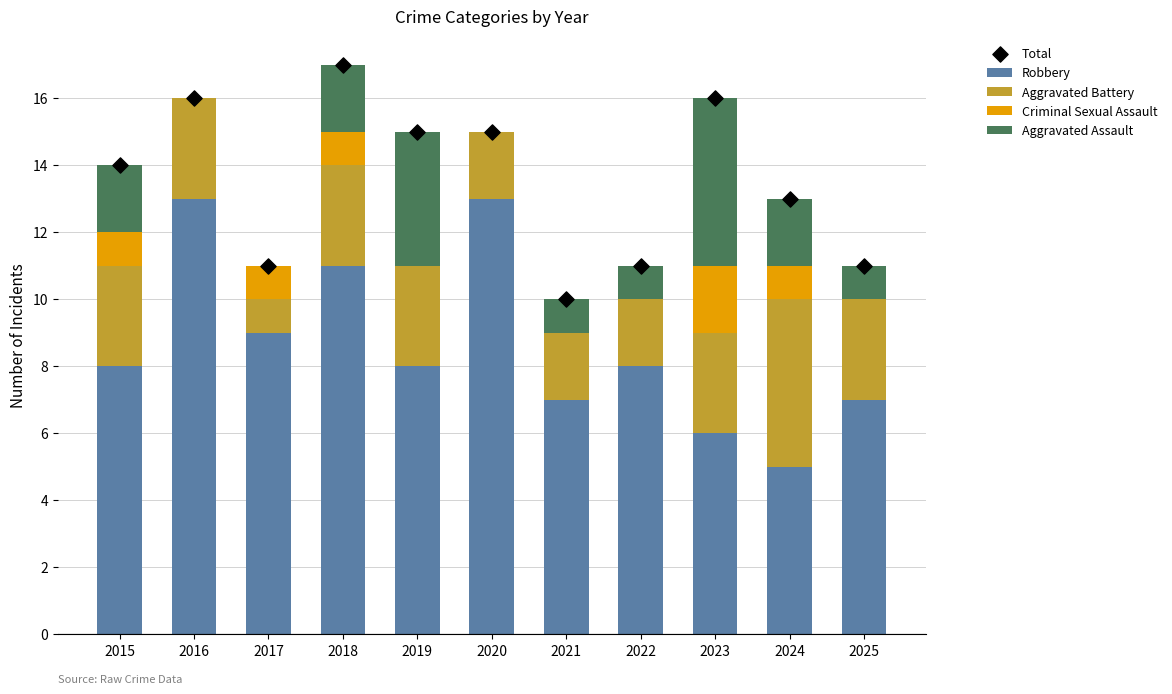

What are all the series names shown in the legend?

Robbery, Aggravated Battery, Criminal Sexual Assault, Aggravated Assault, Total